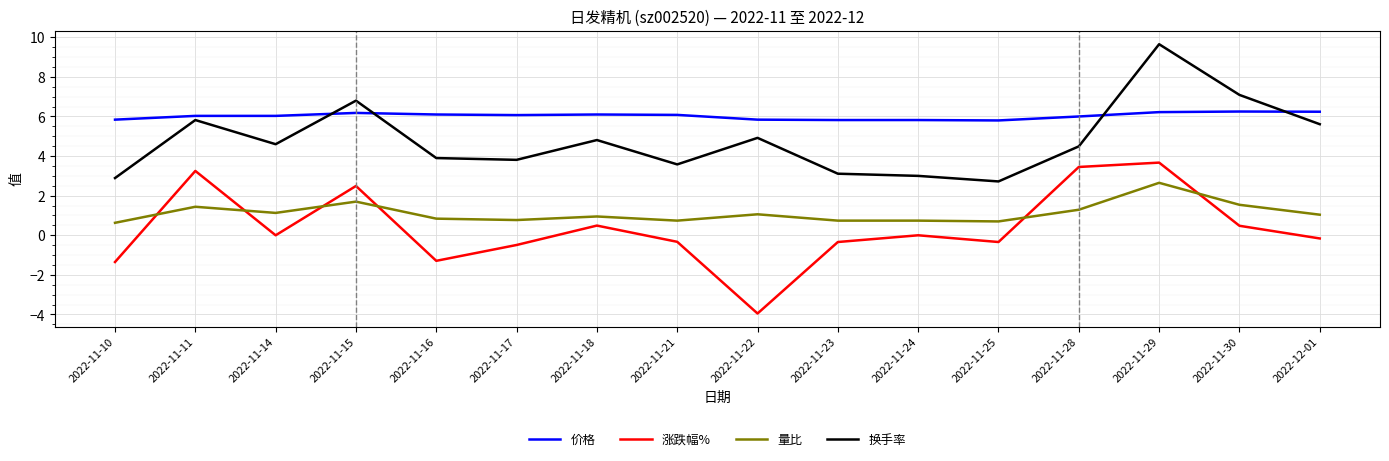

What is the sum of the 换手率 values at 2022-12-01 and 2022-11-16?

9.5